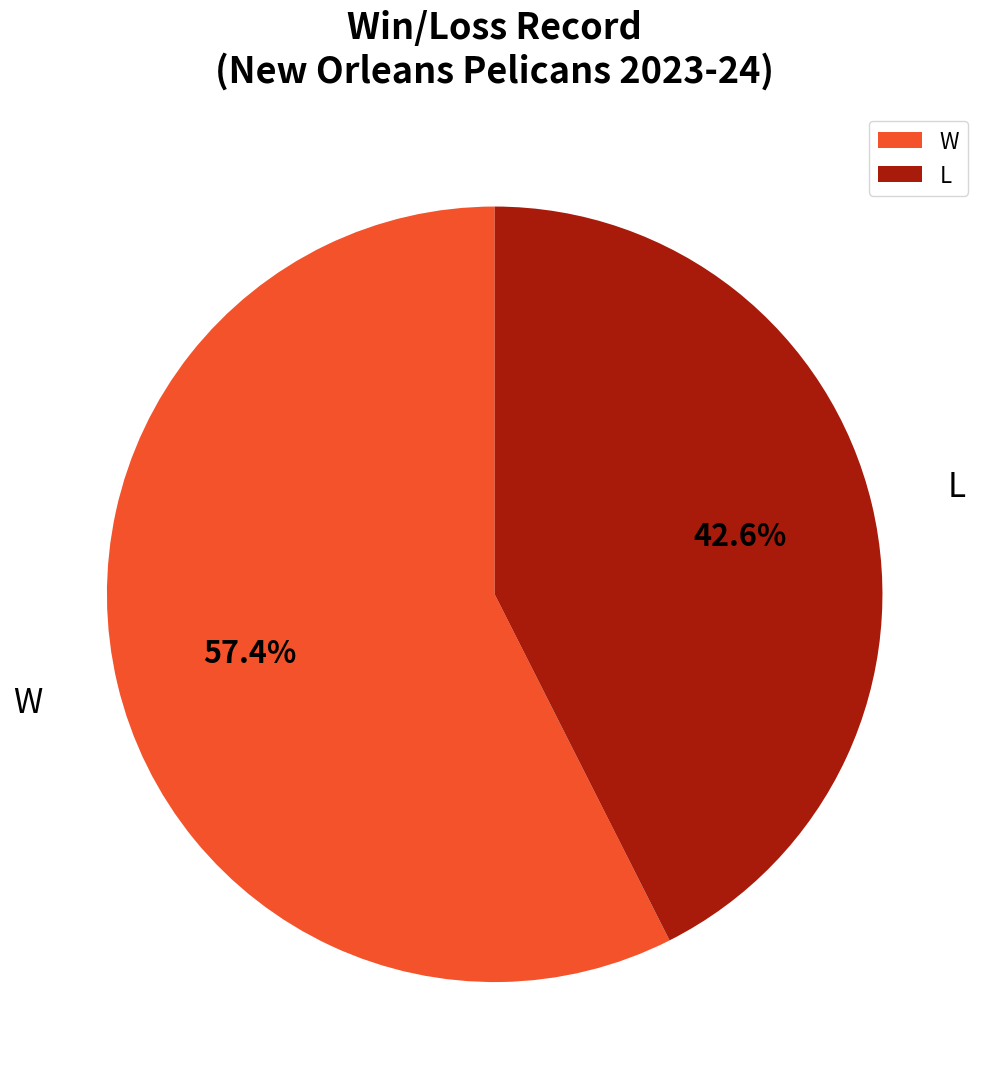

Do L and W together represent more than half of the pie?

Yes